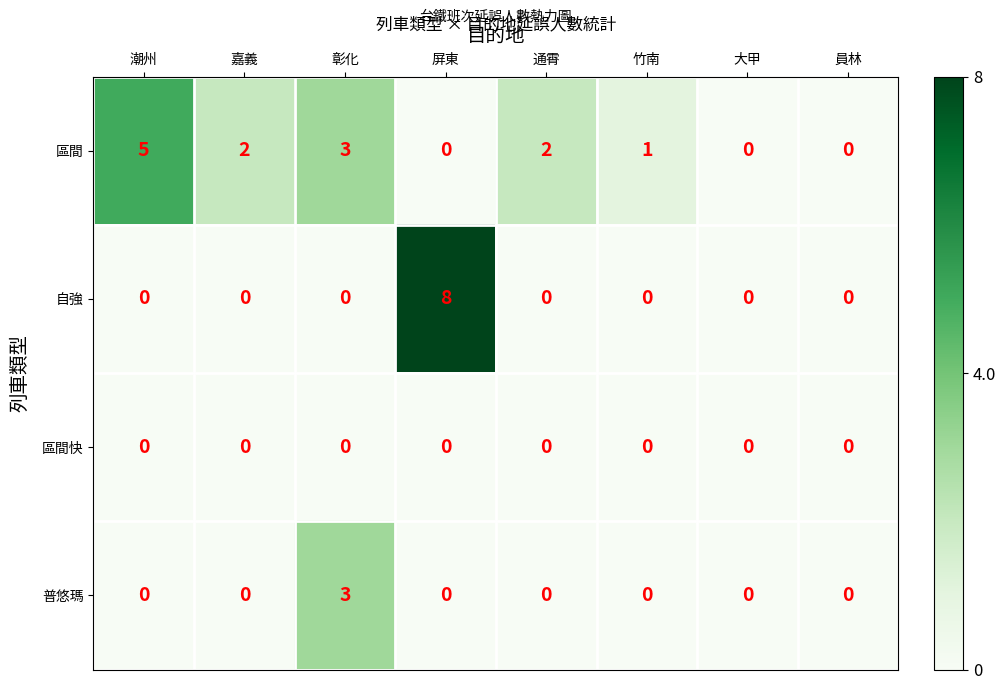

List the series in order of their overall mean, highest first.

區間, 自強, 普悠瑪, 區間快